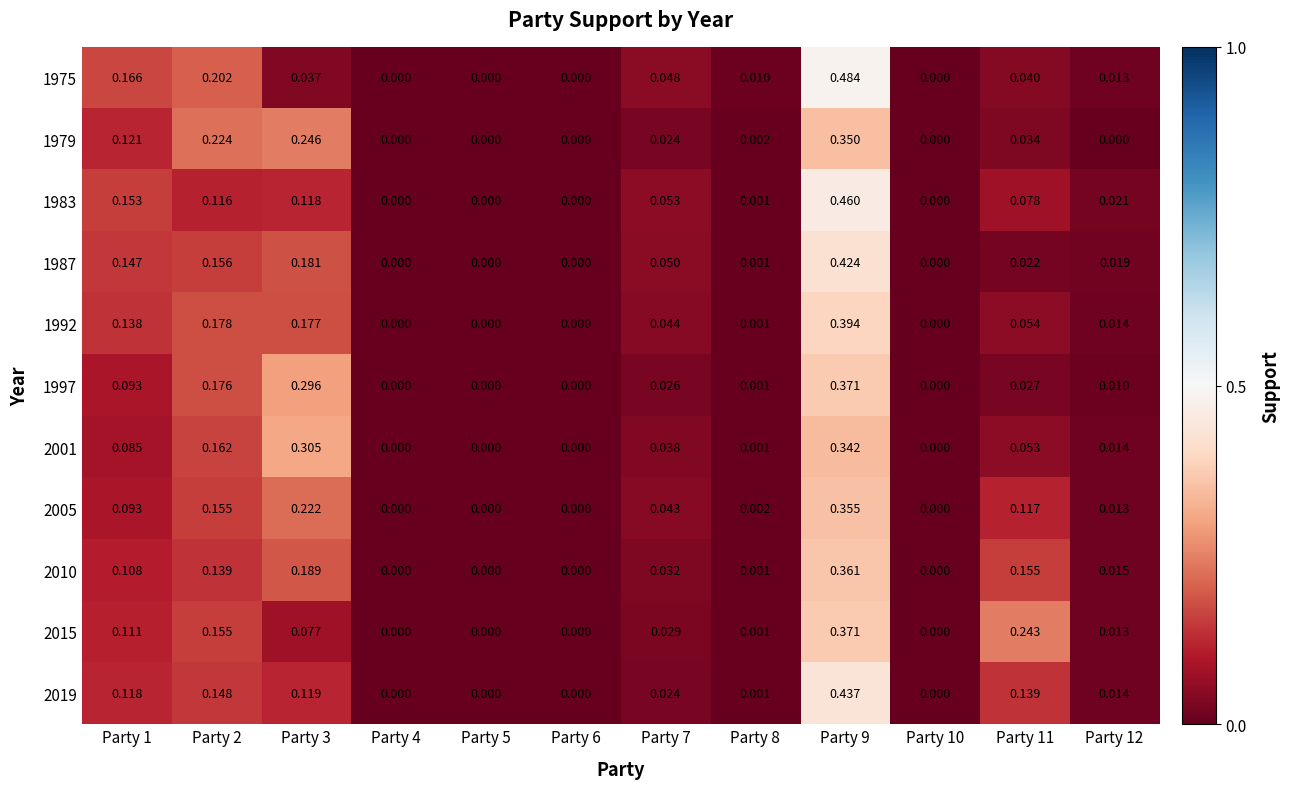

How many data points does each series have?

12